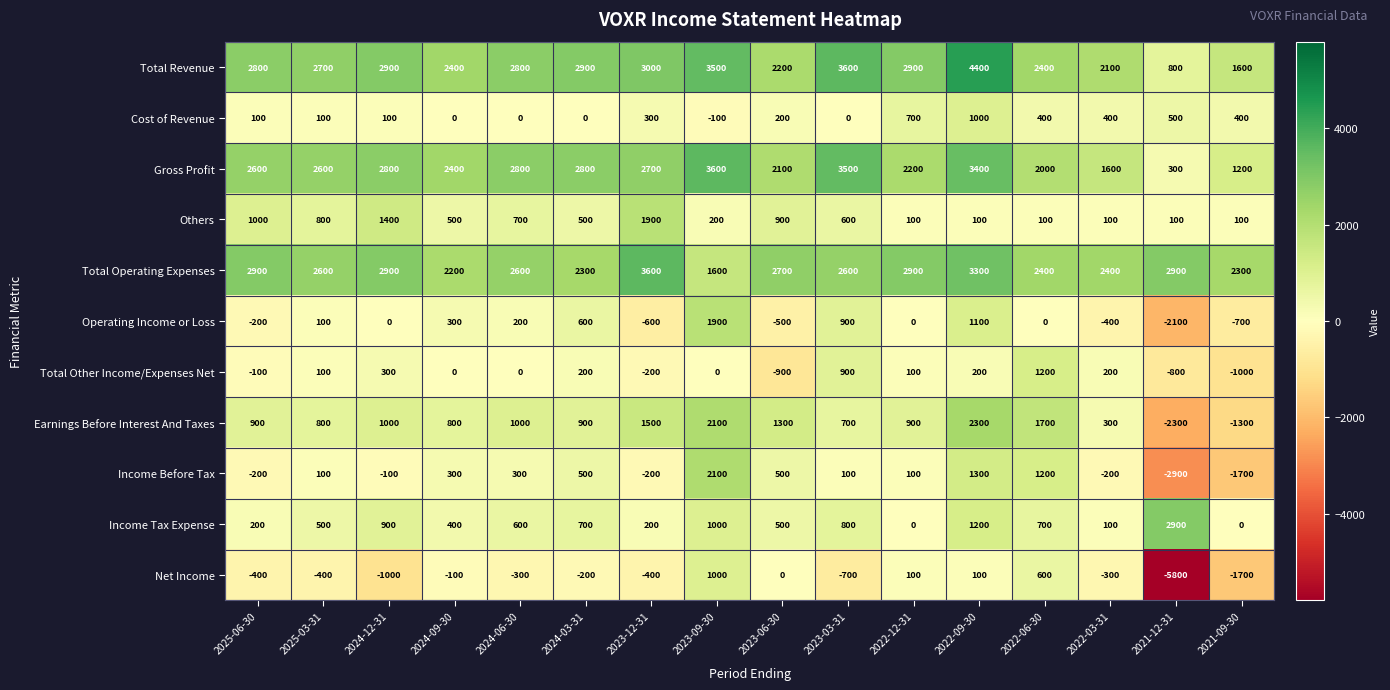

What is the total value across all series at 2023-12-31?

11800